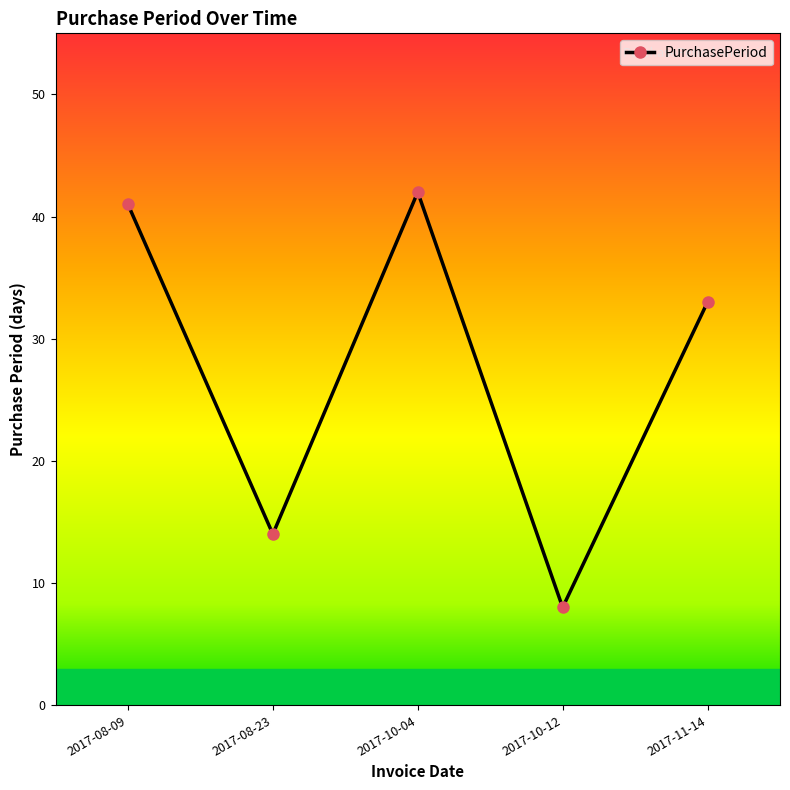

The chart shows a value of 8 at 2017-10-12. True or false?

True